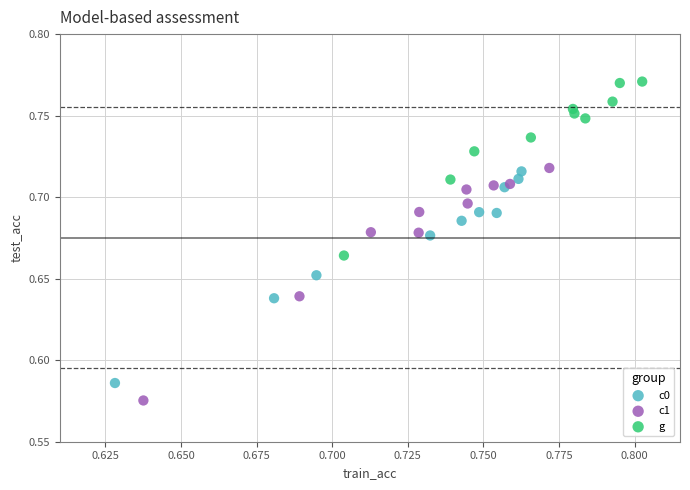

Which series reaches the maximum Y coordinate?

g